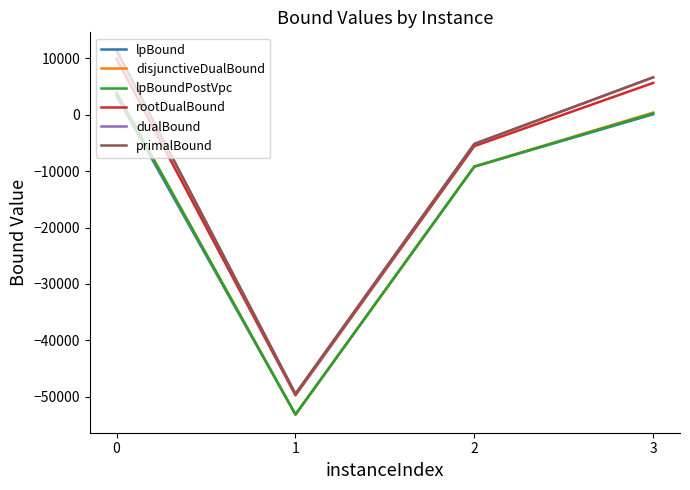

What is the difference between the highest and lowest values at 2?

4023.9